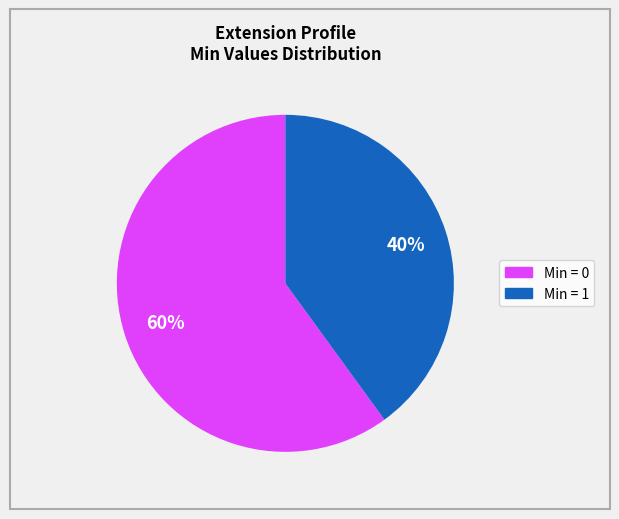

Is there any slice that represents more than half of the pie?

Yes